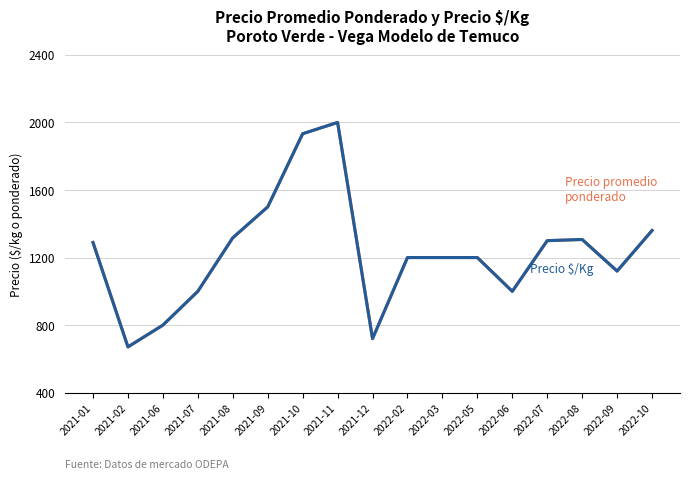

Does the chart have visible grid lines?

Yes